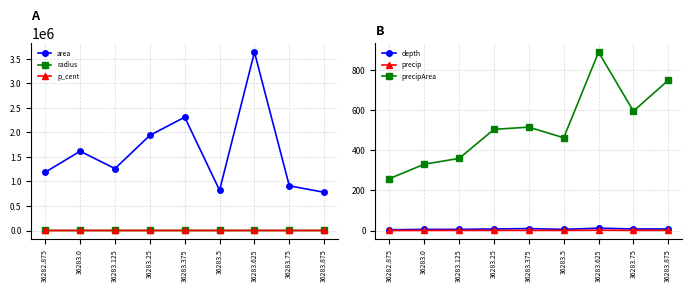

What is the lowest value of the p_cent series?

994.9